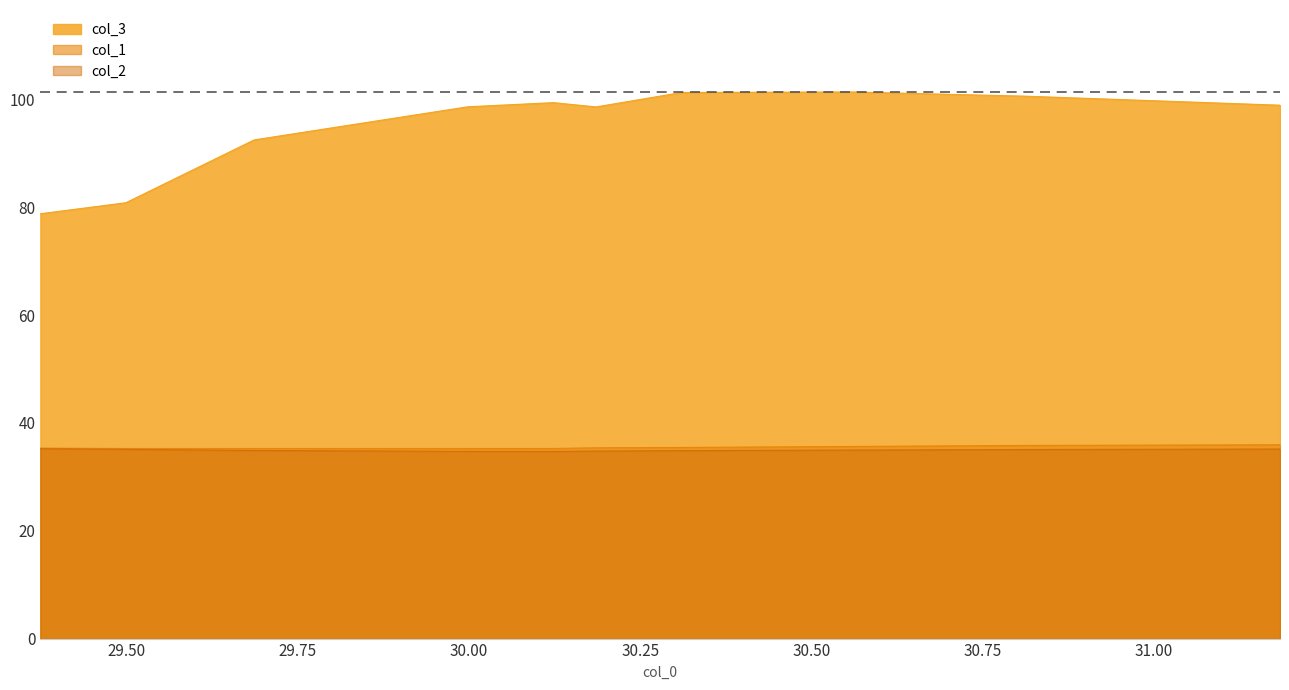

What is the maximum value for col_2?

35.2